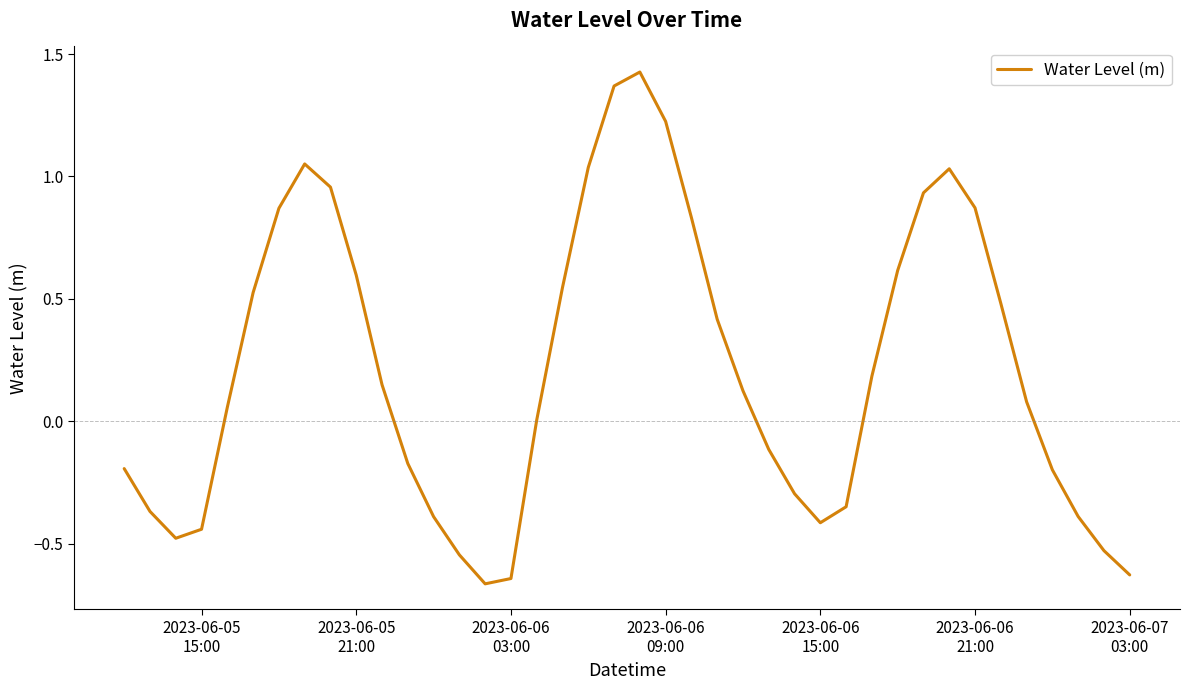

True or false: there are more than 0 points higher than both neighbors.

True